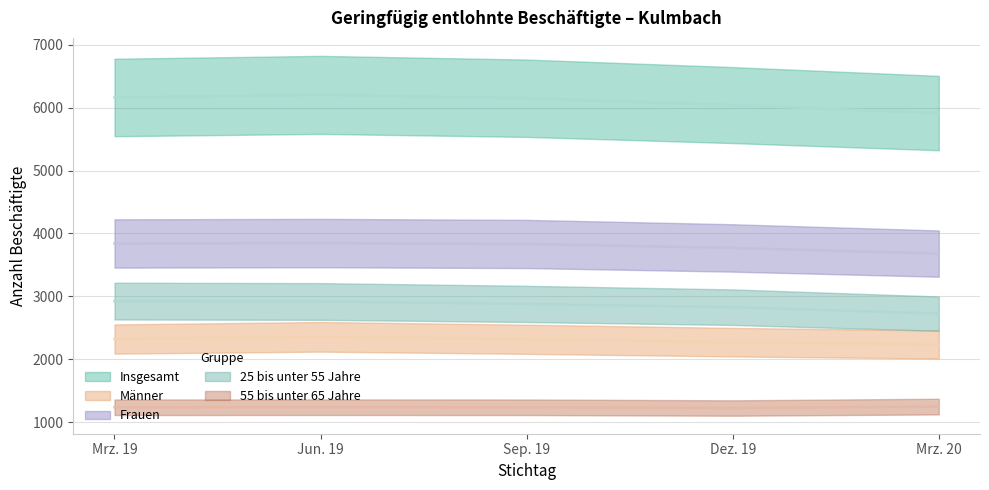

What is the label of the 5th point from the right?

Mrz. 19